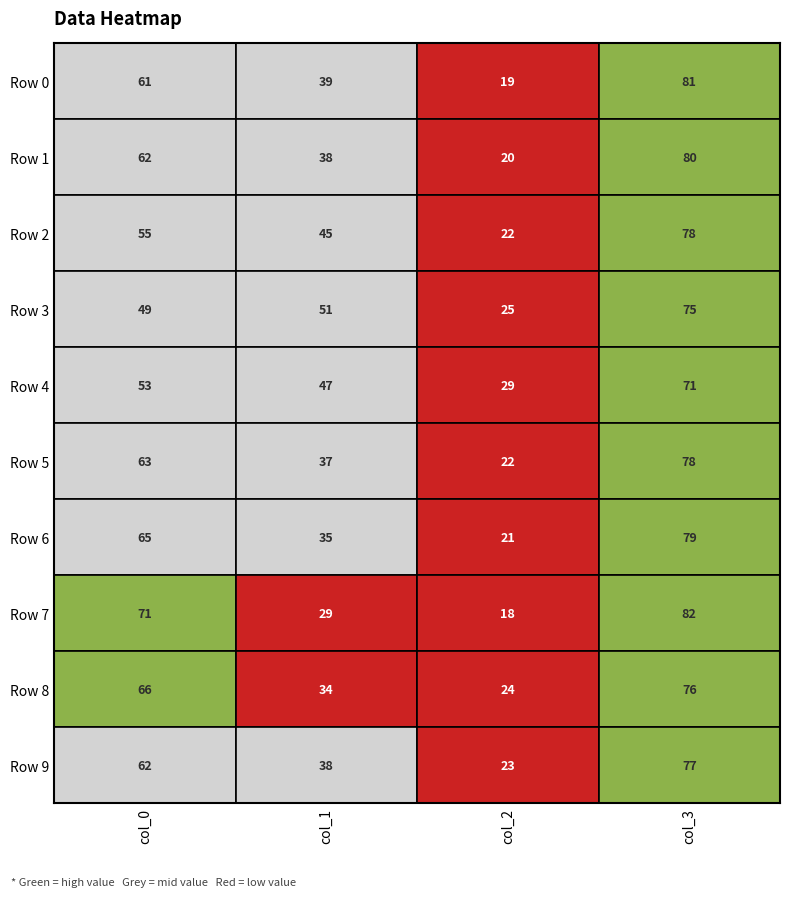

What value does the Row 3 series have at 3?

75